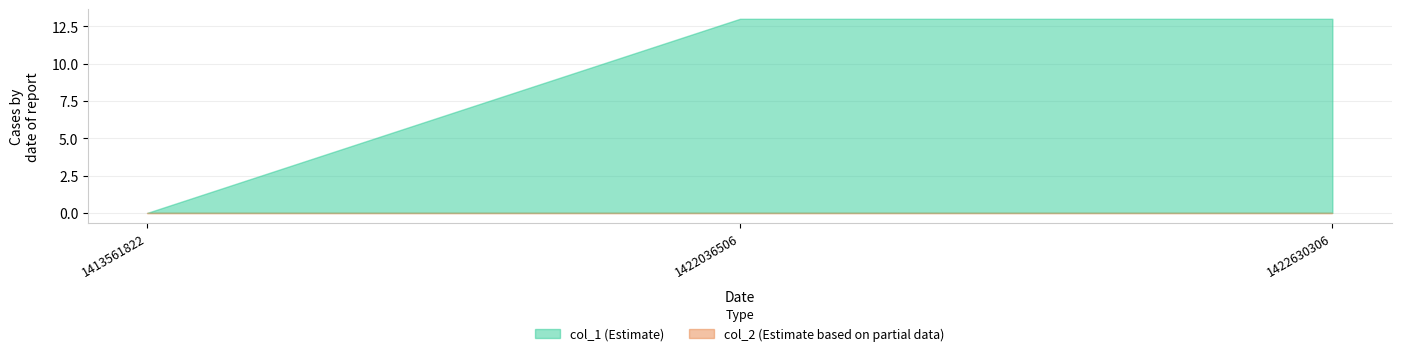

How many lines are shown in the chart?

2